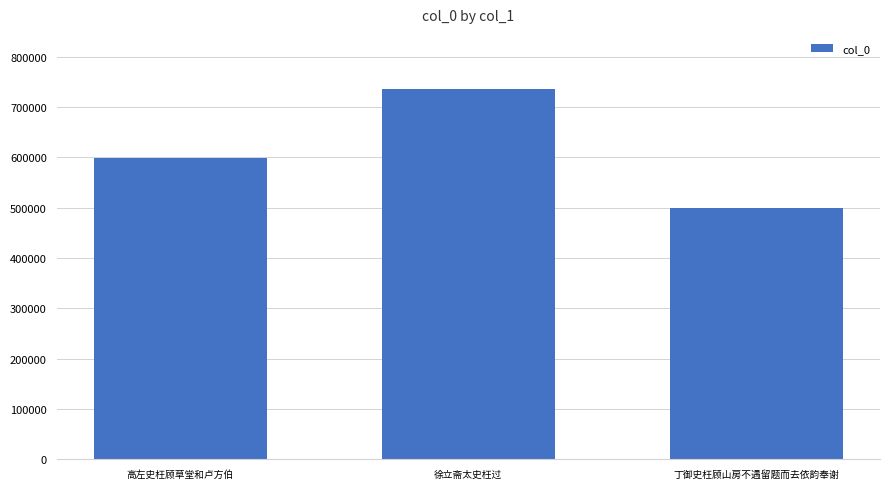

What is the label of the 3rd bar from the left?

丁御史枉顾山房不遇留题而去依韵奉谢